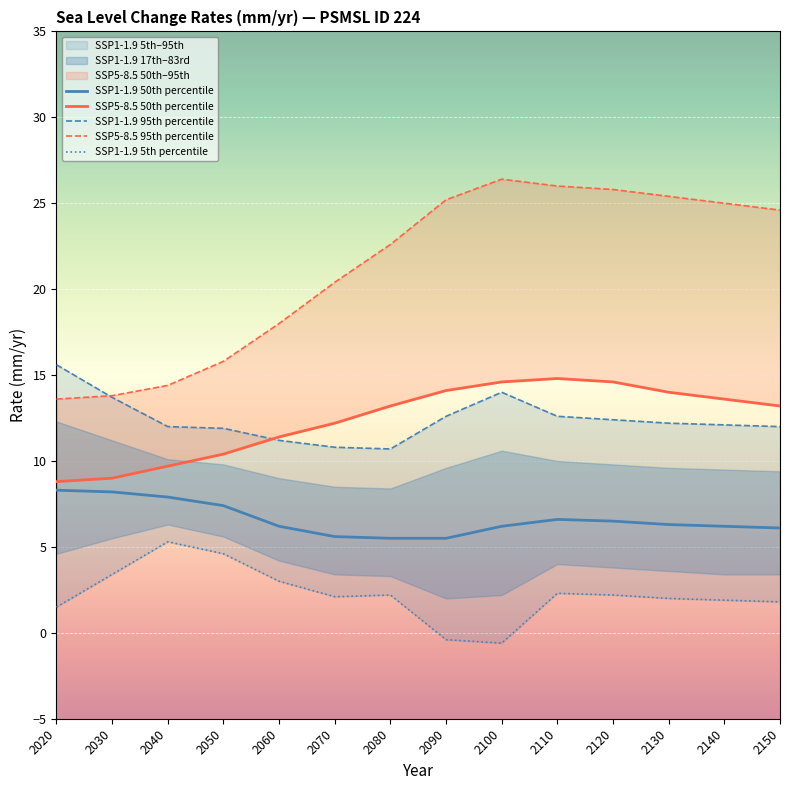

What is the difference between the SSP1-1.9 5th percentile values at 2030 and 2080?

1.2